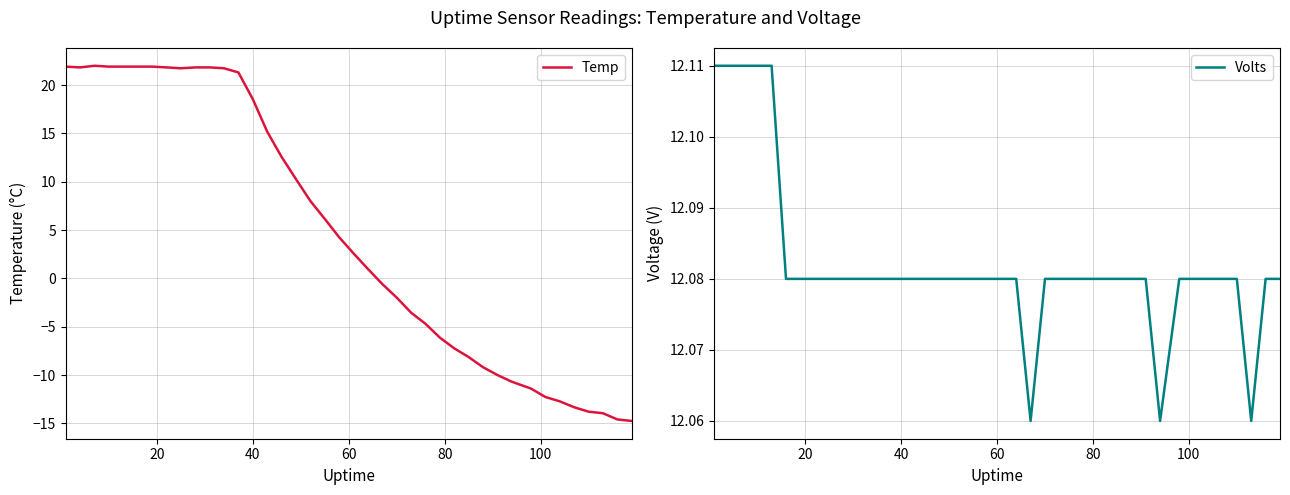

Rank the series by their average value, from lowest to highest.

Temp, Volts